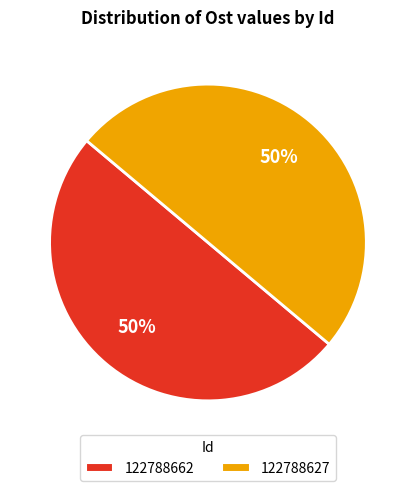

Combined, do 122788662 and 122788627 account for over 50%?

Yes